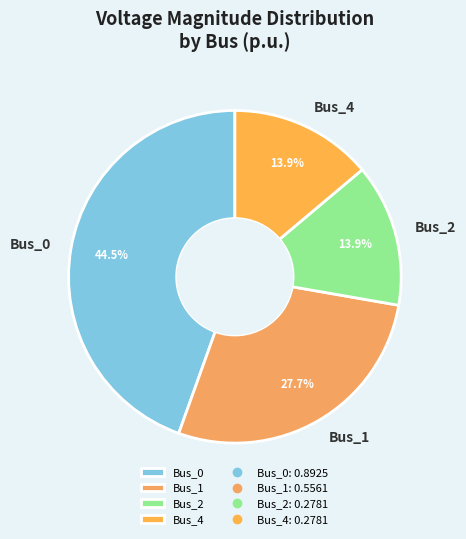

Is there any slice that represents more than half of the pie?

No